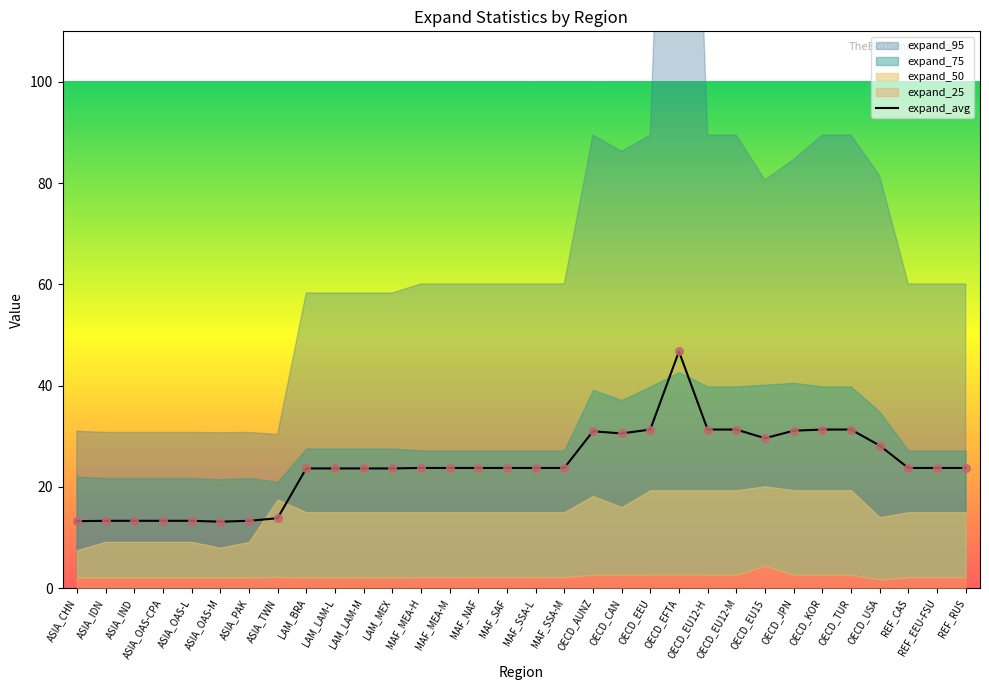

Between OECD_EU15 and ASIA_IND, which is larger?

OECD_EU15